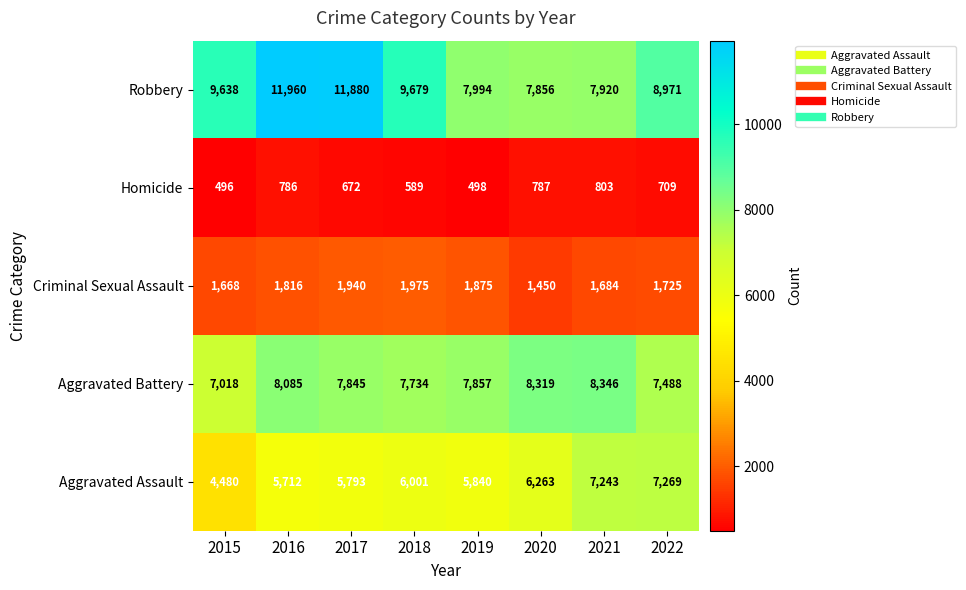

At how many categories does at least one series exceed 6518?

8